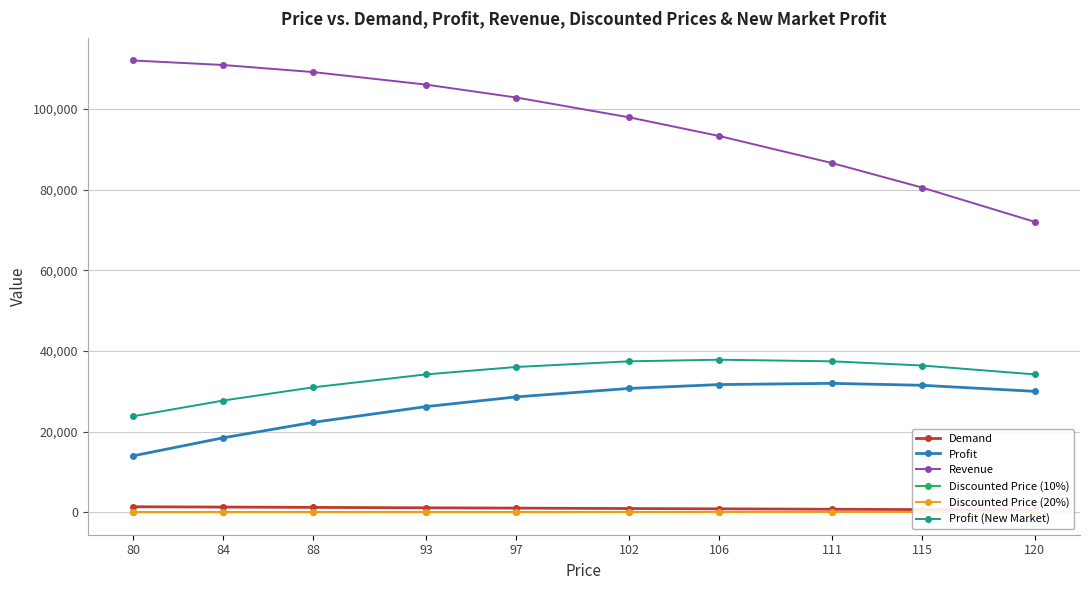

True or false: Demand and Discounted Price (20%) intersect in this chart.

False